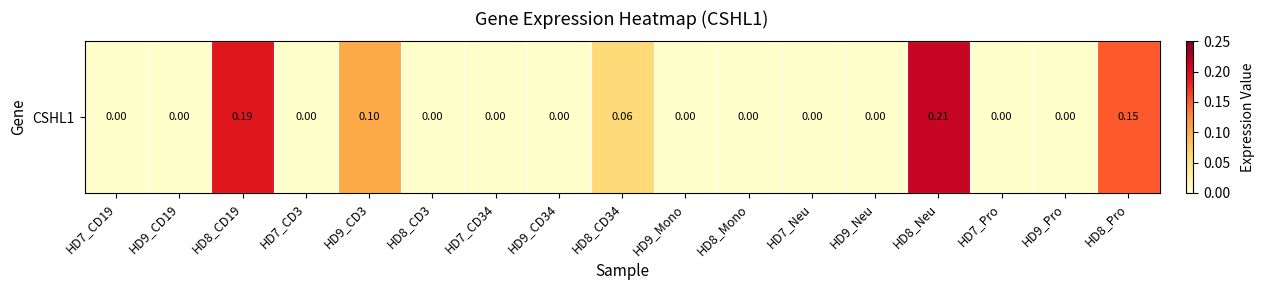

Rank the categories by value from highest to lowest.

HD8_Neu, HD8_CD19, HD8_Pro, HD9_CD3, HD8_CD34, HD7_CD19, HD9_CD19, HD7_CD3, HD8_CD3, HD7_CD34, HD9_CD34, HD9_Mono, HD8_Mono, HD7_Neu, HD9_Neu, HD7_Pro, HD9_Pro